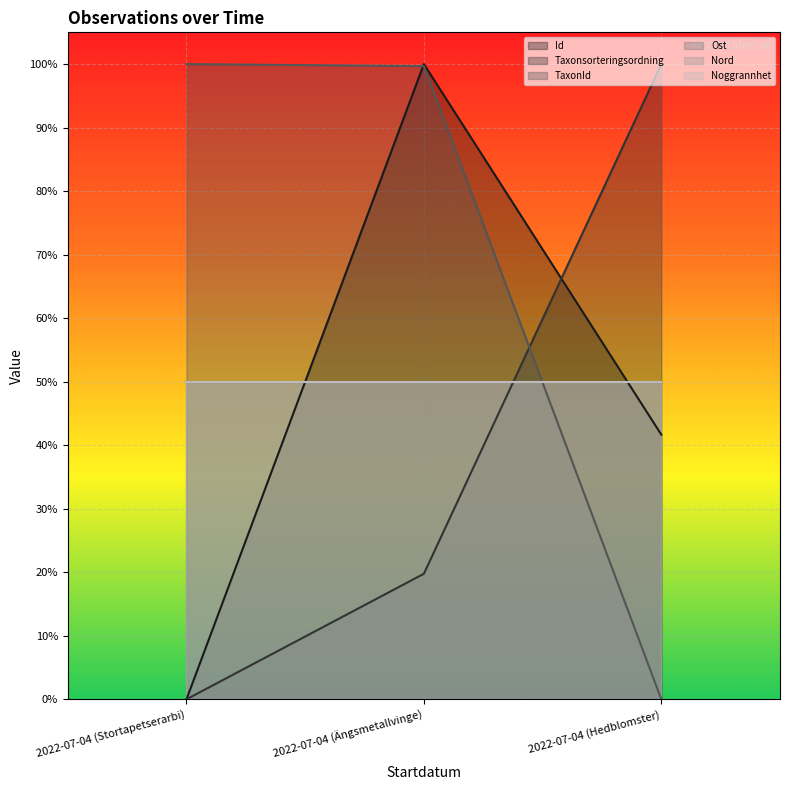

What is the label of the 2nd point from the right?

2022-07-04 (Ängsmetallvinge)